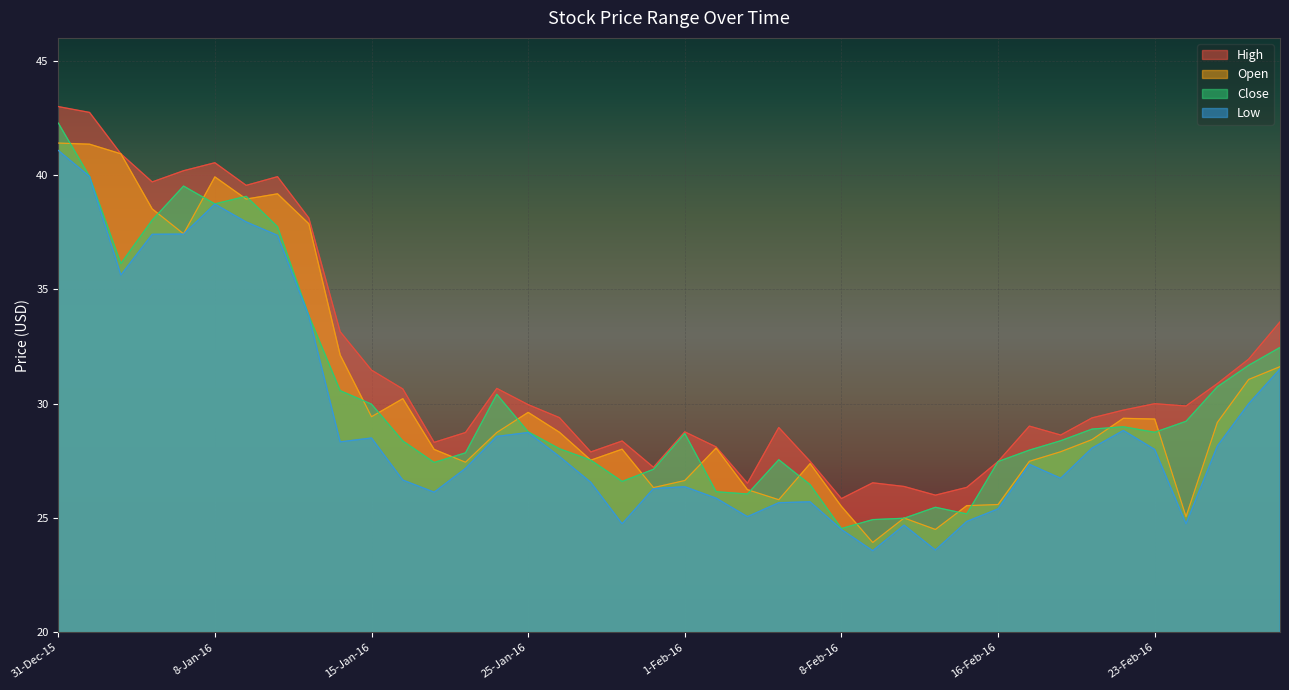

How many values in the Low series exceed 27?

22